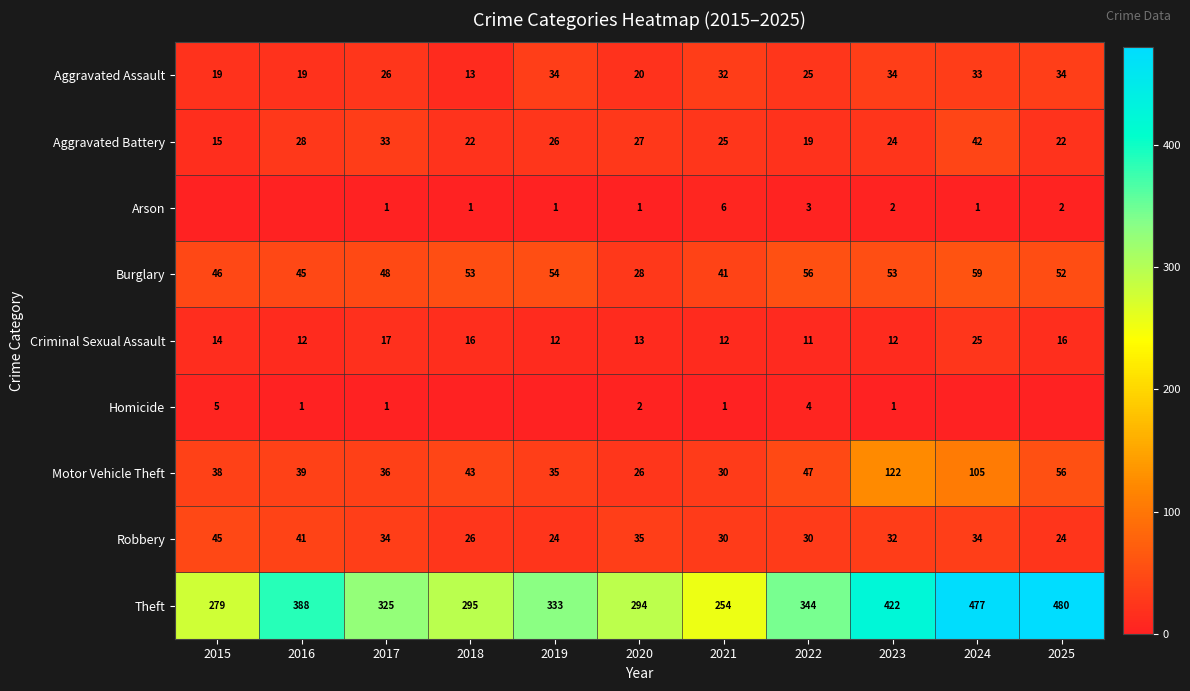

What is the total value across all series at 2017?

521